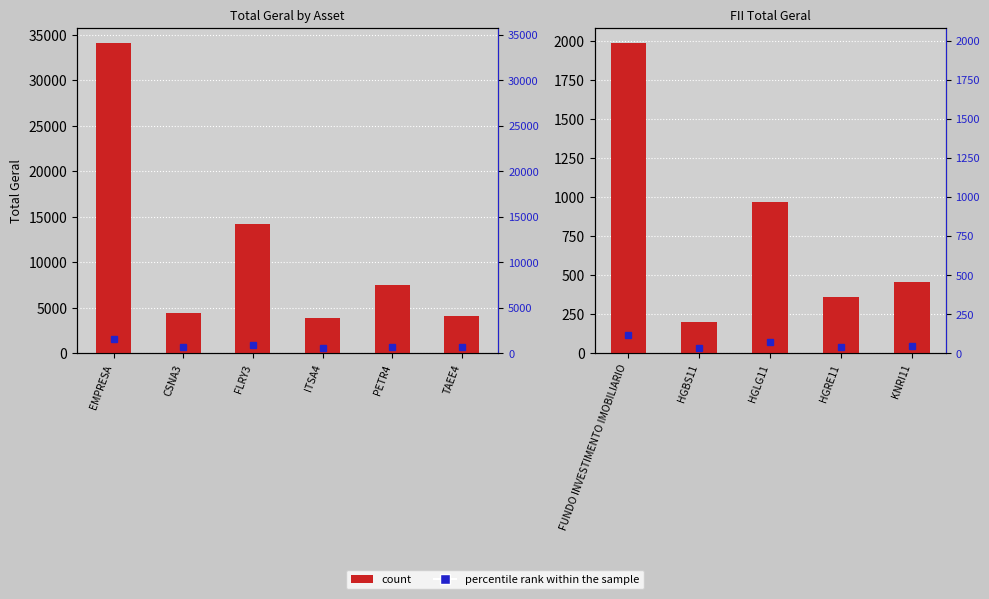

True or false: the data shows 966.9 at HGLG11.

True